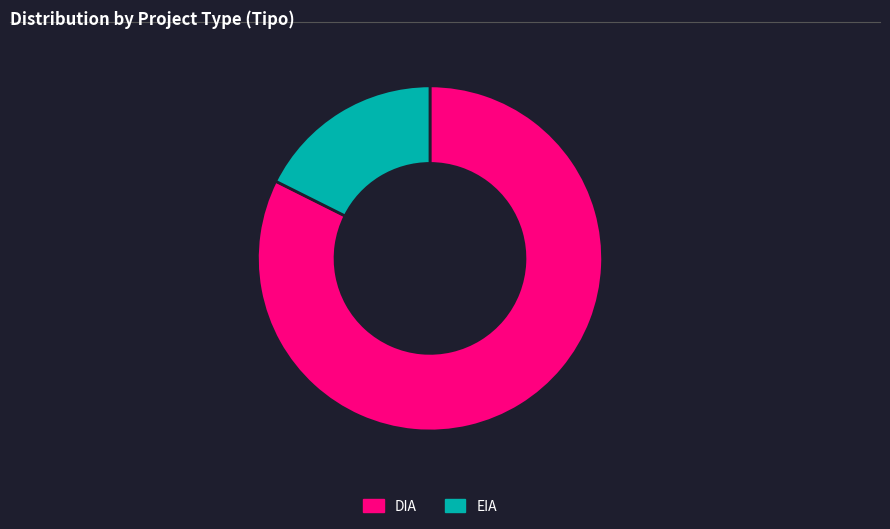

Which has a higher value, DIA or EIA?

DIA